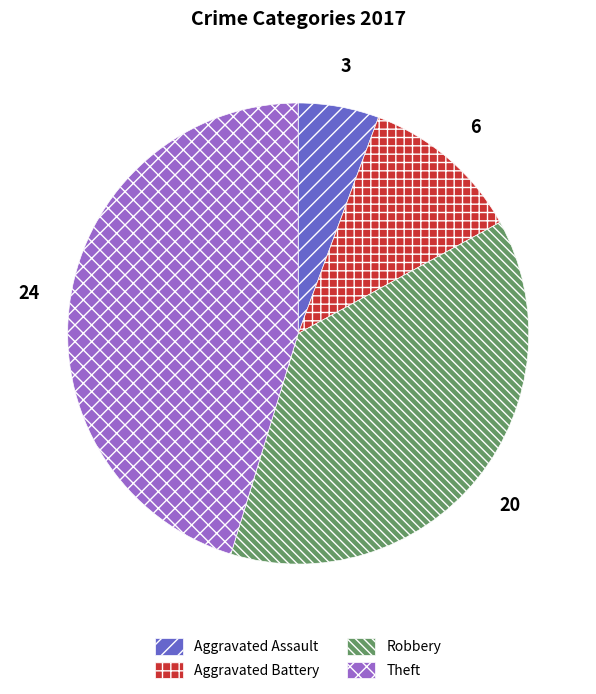

Count the number of slices in the pie.

4